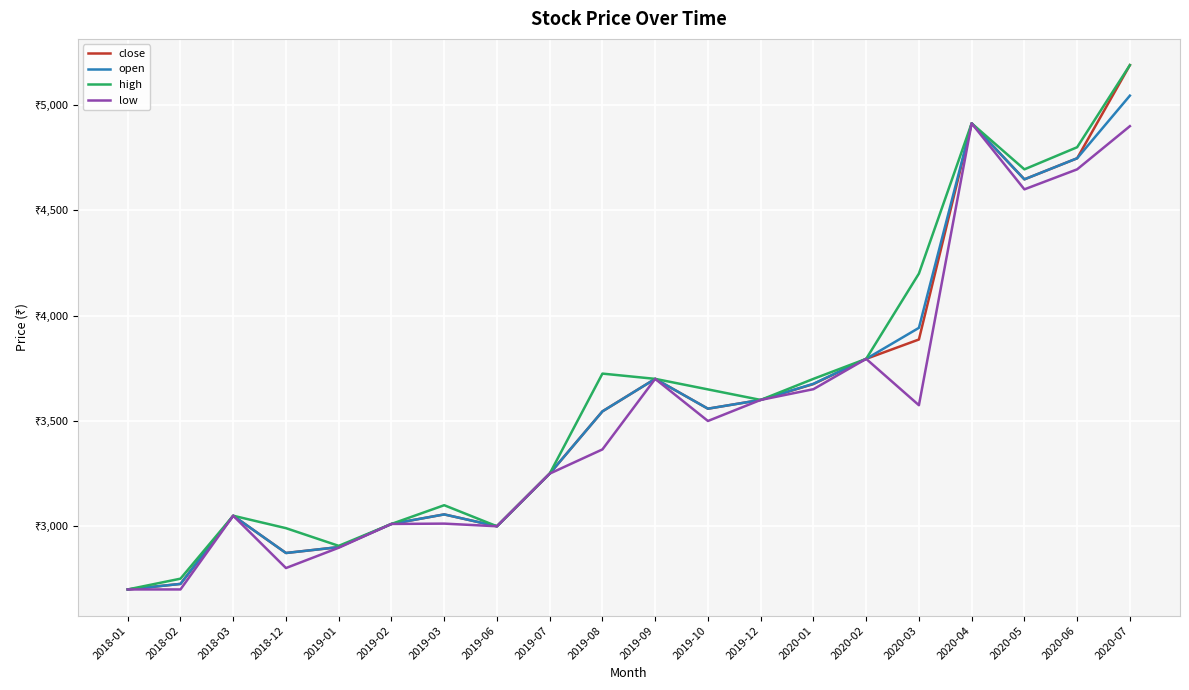

Which series has the widest spread of values?

close